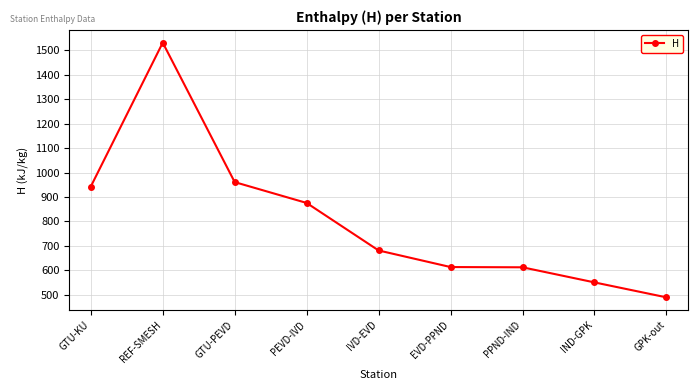

At which category does the data reach its first local peak?

REF-SMESH